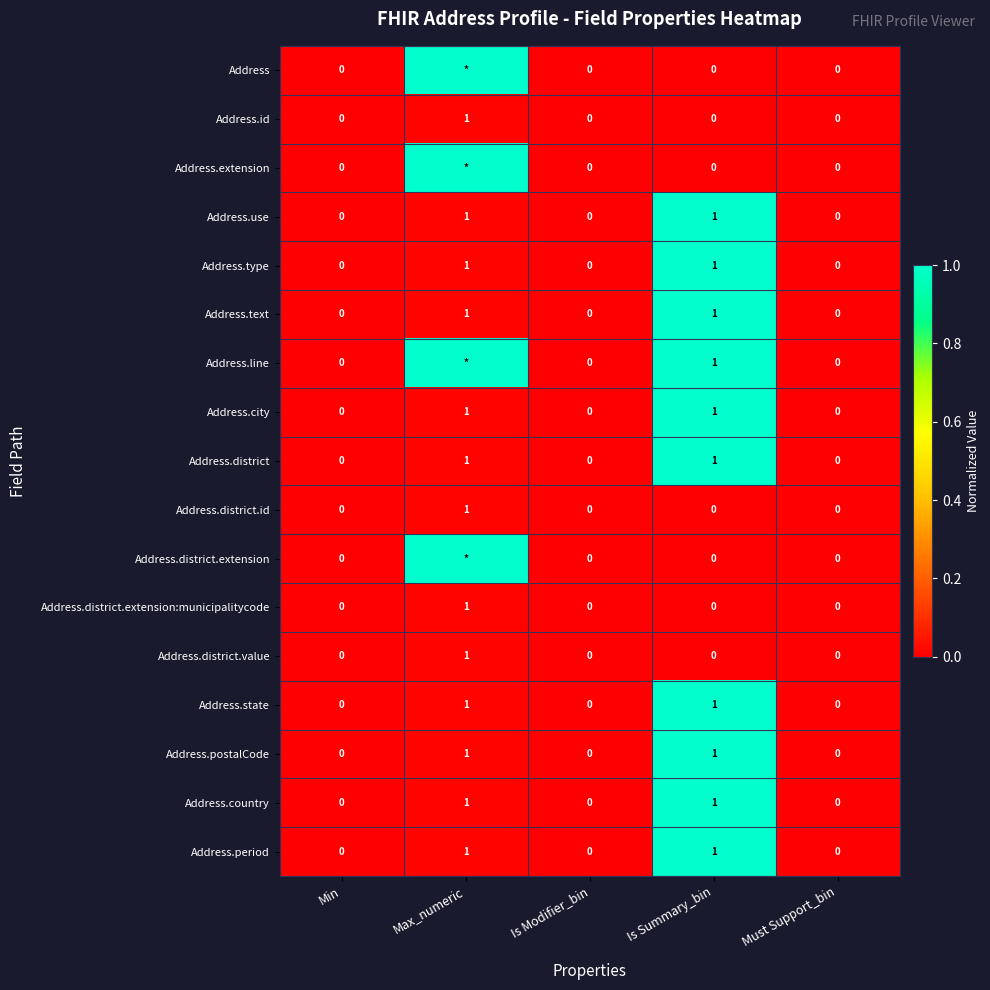

What is the difference between the second highest and second lowest values in the Address.use series?

1.0